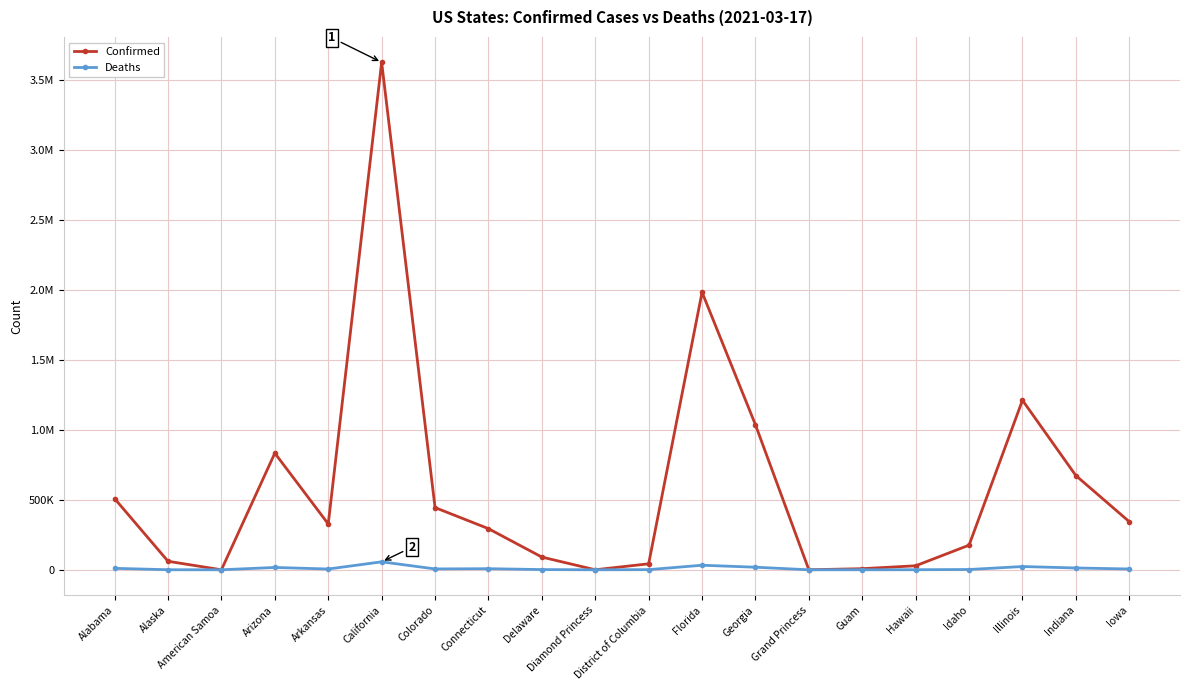

What are all the series names shown in the legend?

Confirmed, Deaths